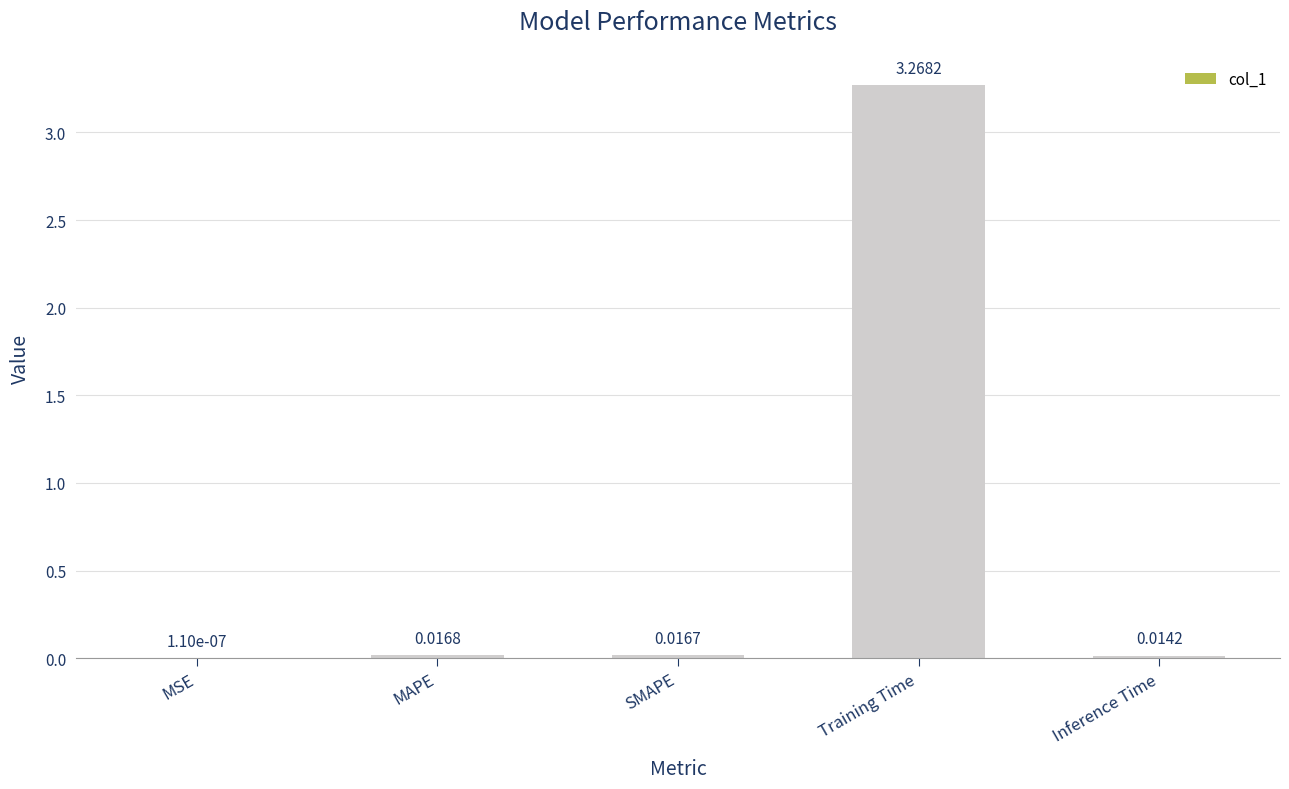

At which category does the chart reach its peak across all series?

Training Time